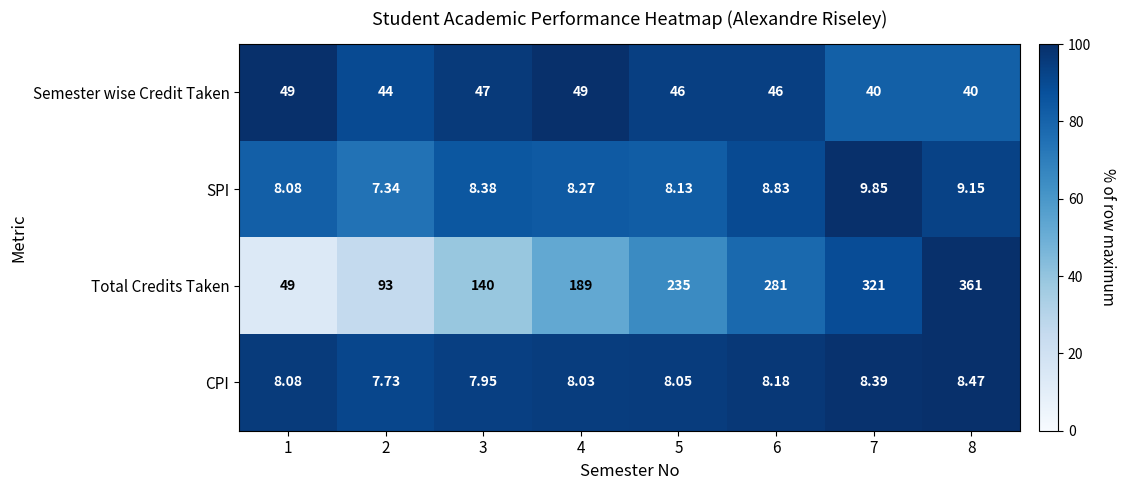

Is the value of Semester wise Credit Taken at 6 greater than the value of Total Credits Taken at 3?

No